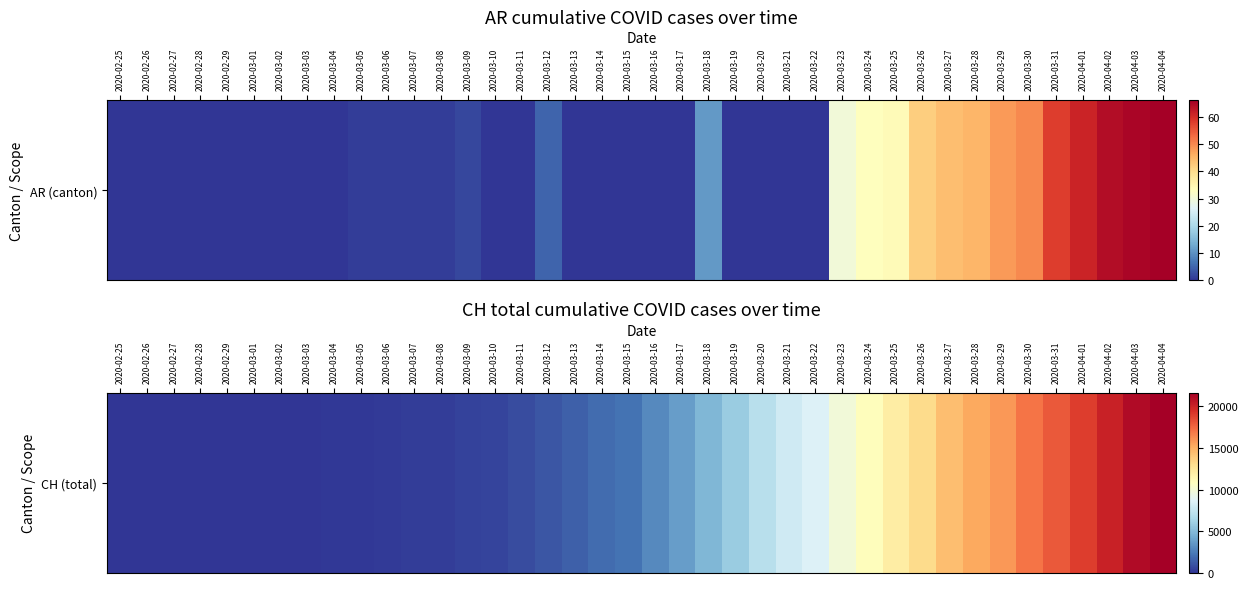

Rank the categories by value from highest to lowest.

2020-04-04, 2020-04-03, 2020-04-02, 2020-04-01, 2020-03-31, 2020-03-30, 2020-03-29, 2020-03-28, 2020-03-27, 2020-03-26, 2020-03-25, 2020-03-24, 2020-03-23, 2020-03-22, 2020-03-21, 2020-03-20, 2020-03-19, 2020-03-18, 2020-03-17, 2020-03-16, 2020-03-15, 2020-03-14, 2020-03-13, 2020-03-12, 2020-03-11, 2020-03-10, 2020-03-09, 2020-03-08, 2020-03-07, 2020-03-06, 2020-03-05, 2020-03-04, 2020-03-03, 2020-03-02, 2020-03-01, 2020-02-29, 2020-02-28, 2020-02-27, 2020-02-26, 2020-02-25